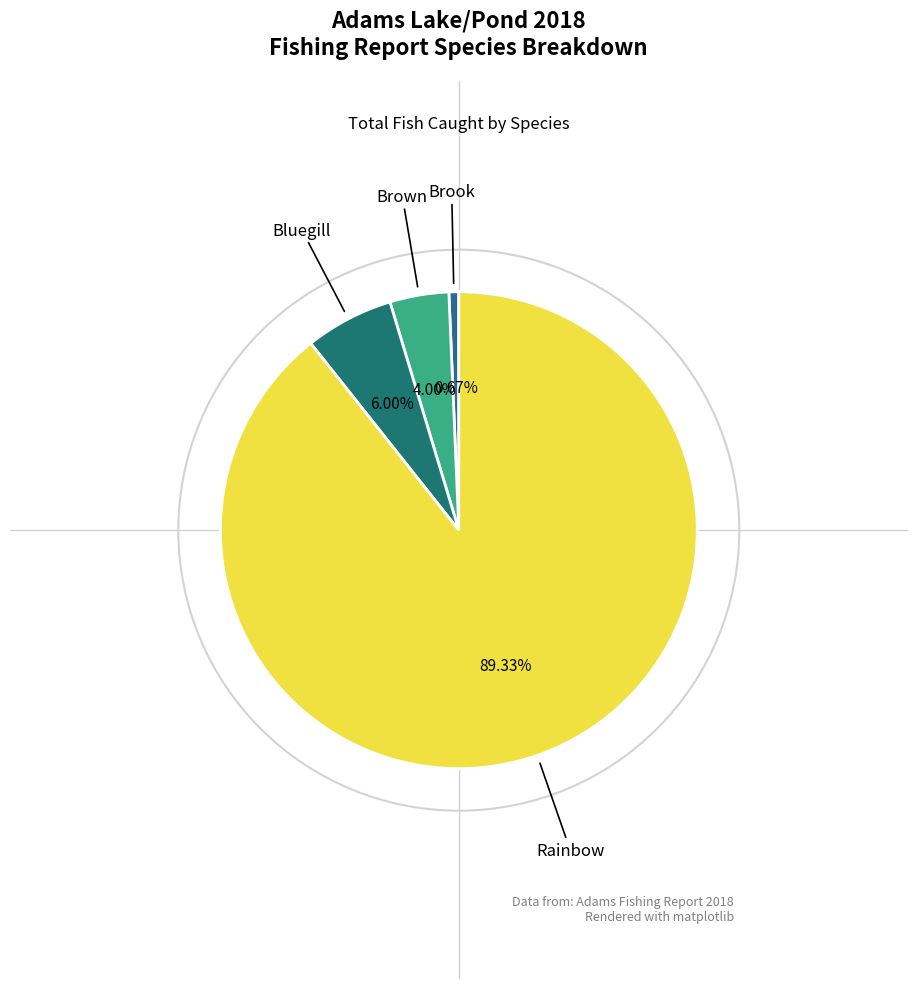

Which slice is the largest?

Rainbow